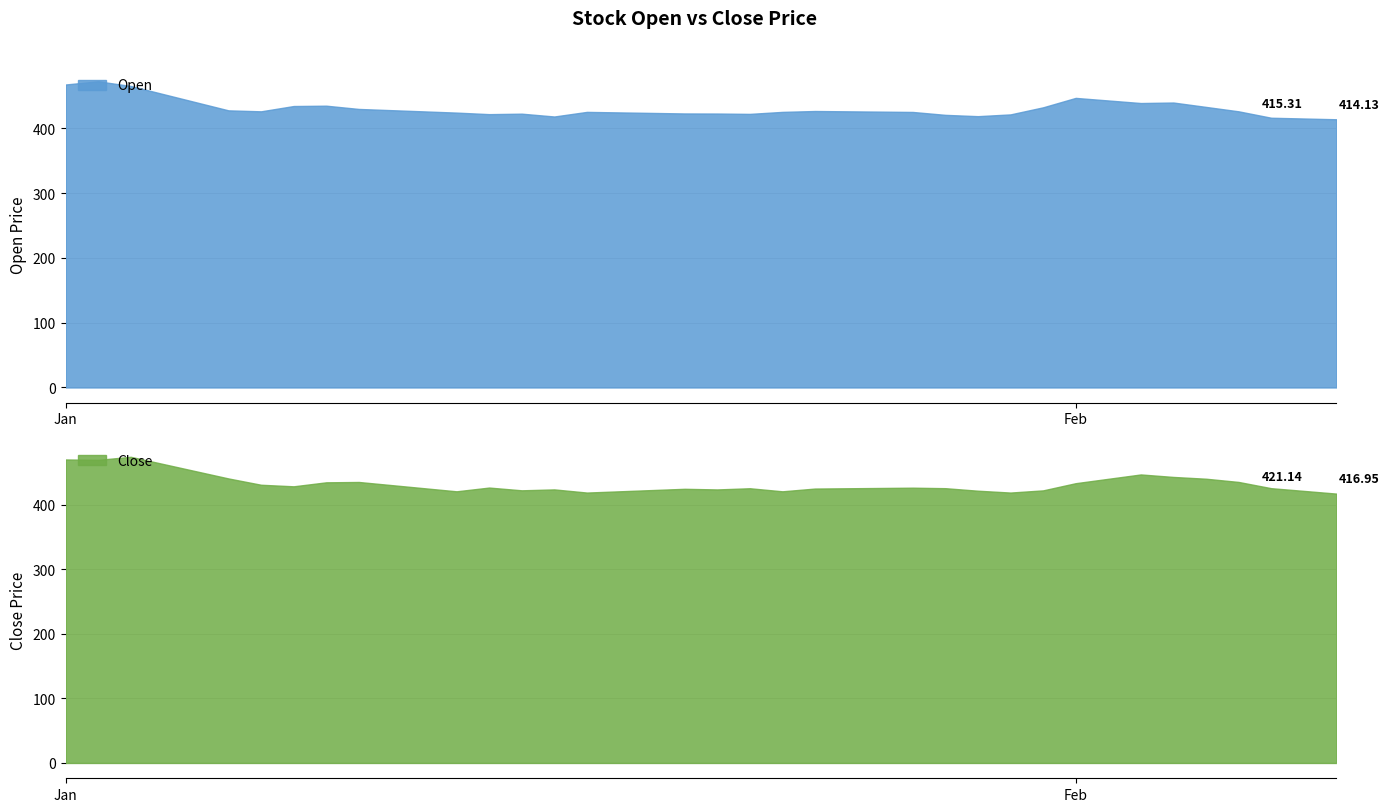

How many interior local peaks does the Open series have?

7